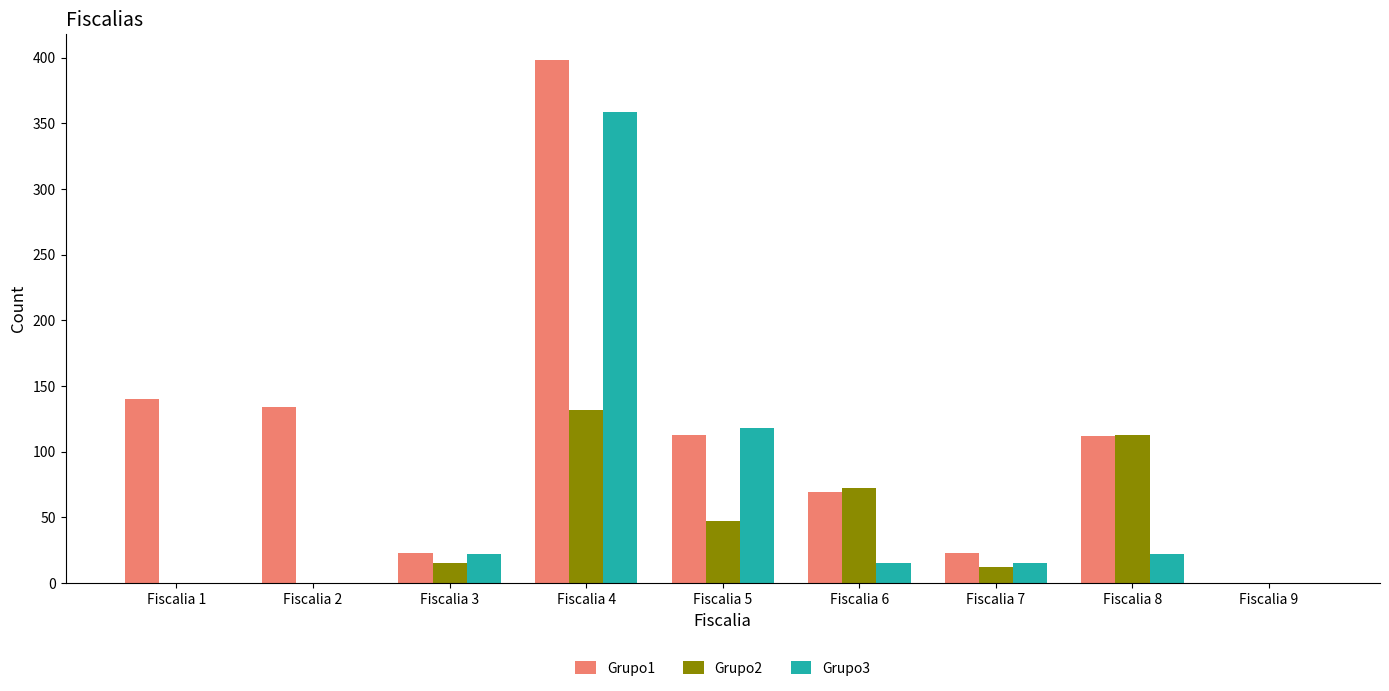

Which series has the largest total across all categories?

Grupo1